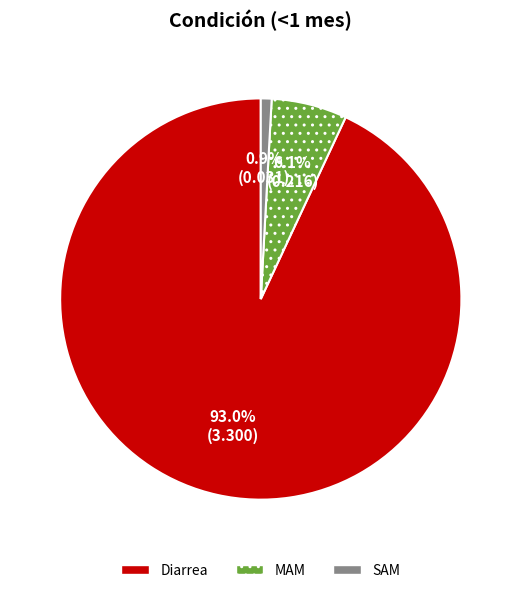

Is Diarrea the majority of the pie?

Yes